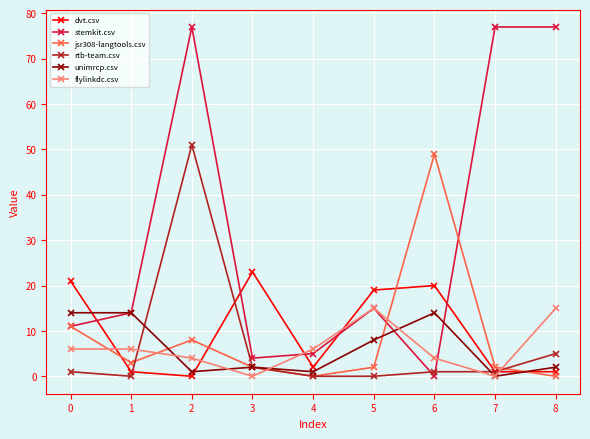

The value of flylinkdc.csv at 1 is 2. True or false?

False